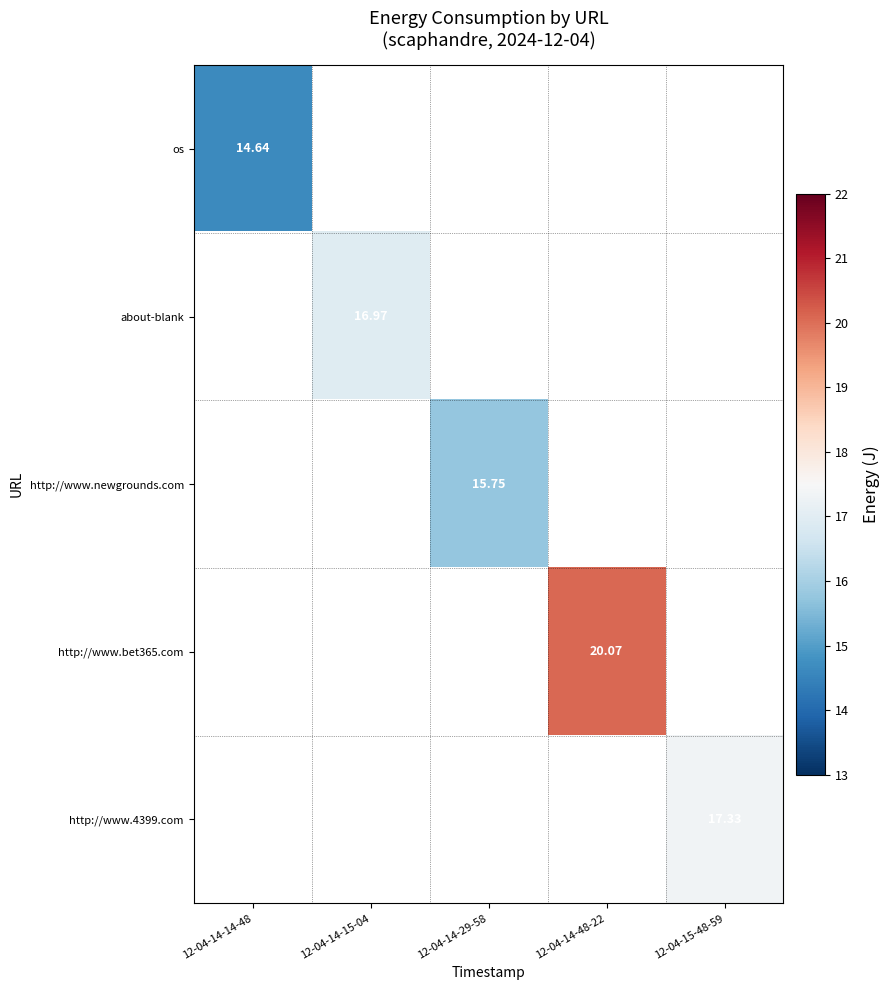

Which has a higher value, 12-04-14-29-58 or 12-04-15-48-59?

12-04-15-48-59